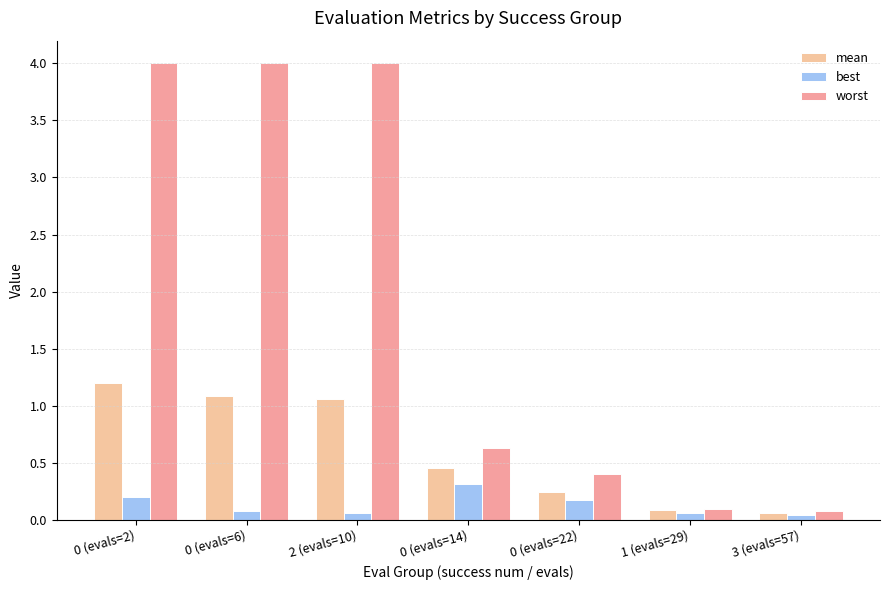

Are the bars horizontal?

No